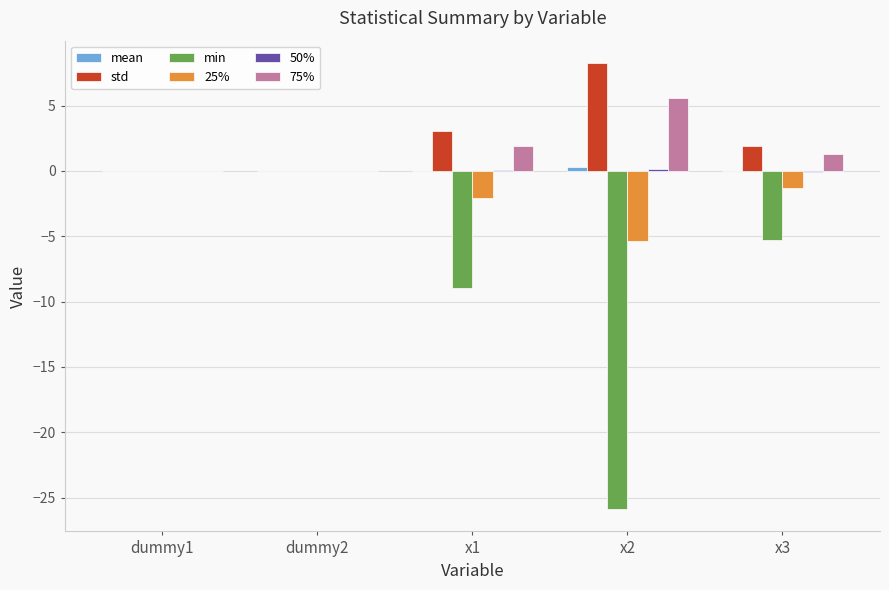

Between x1 and x3, which series saw the biggest shift?

min